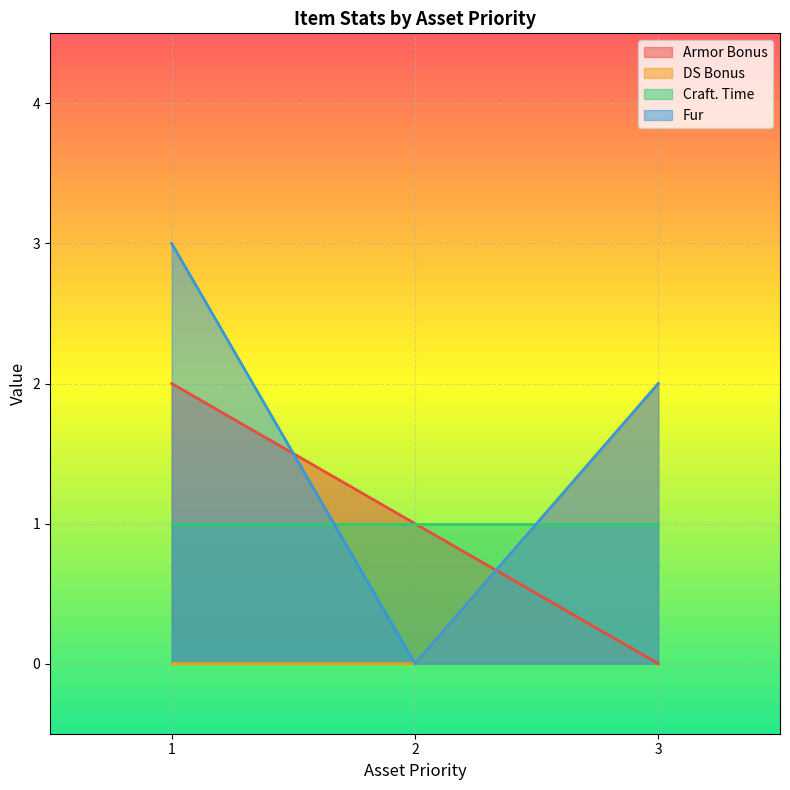

True or false: Armor Bonus has a value of 0 at 3.

True